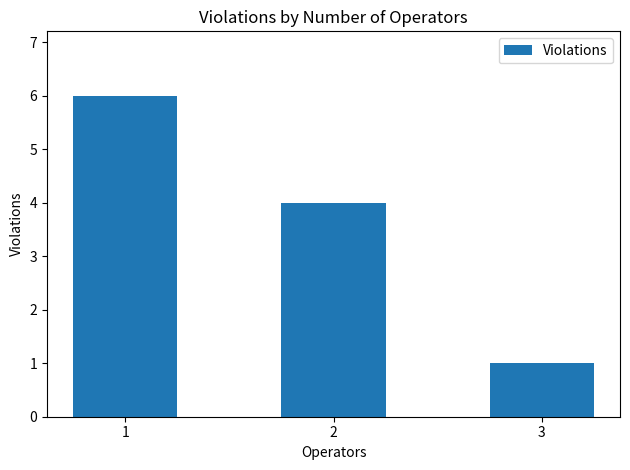

Reading right to left, extract all data points from this chart.

3=1	2=4	1=6